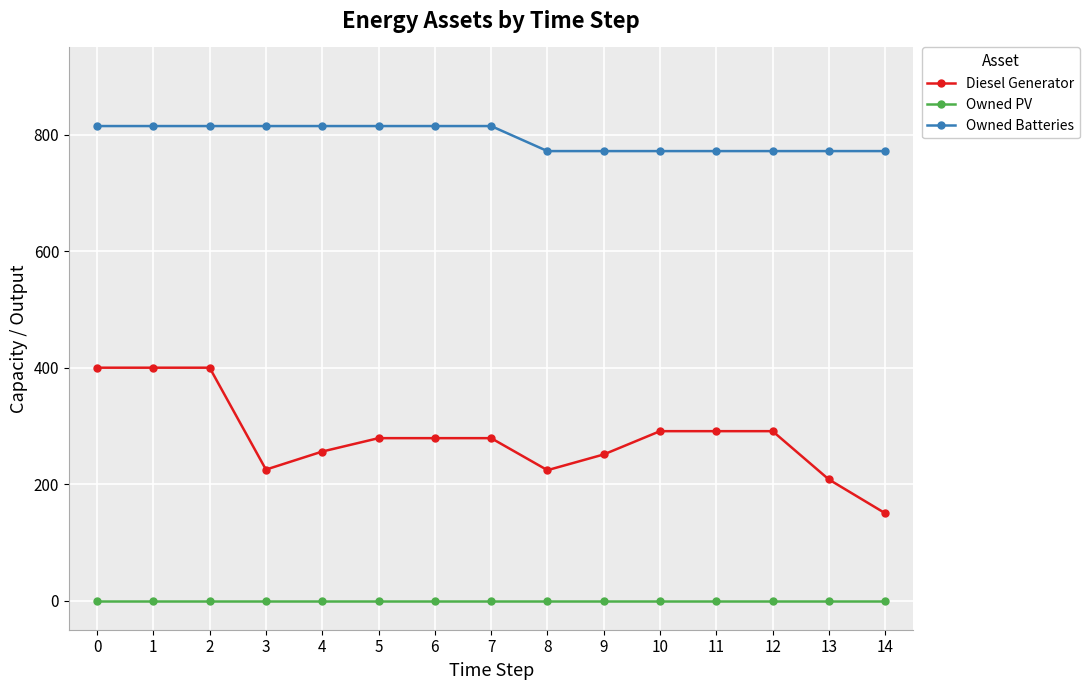

Which series has the largest total across all categories?

Owned Batteries